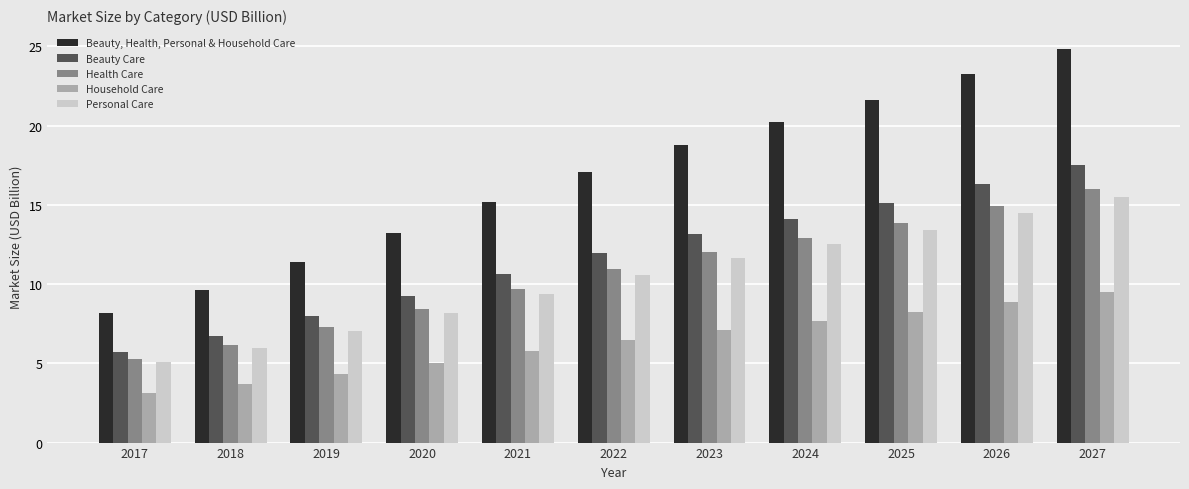

How many data points in Beauty Care are above 11?

6